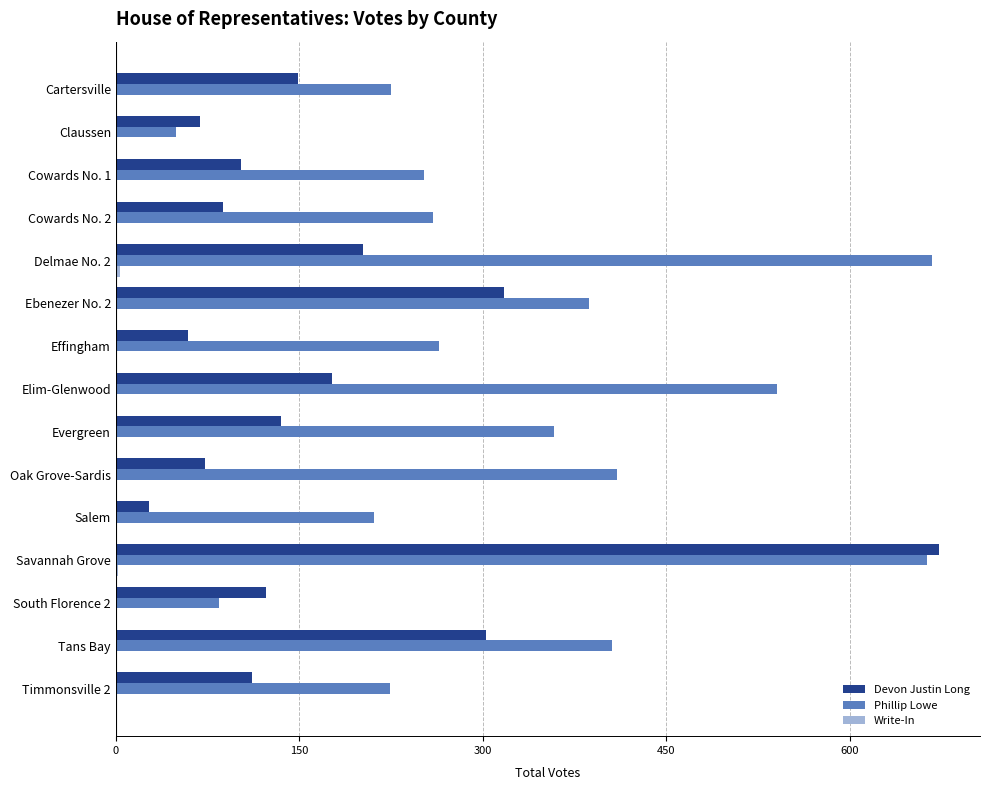

What is the greatest value displayed?

673